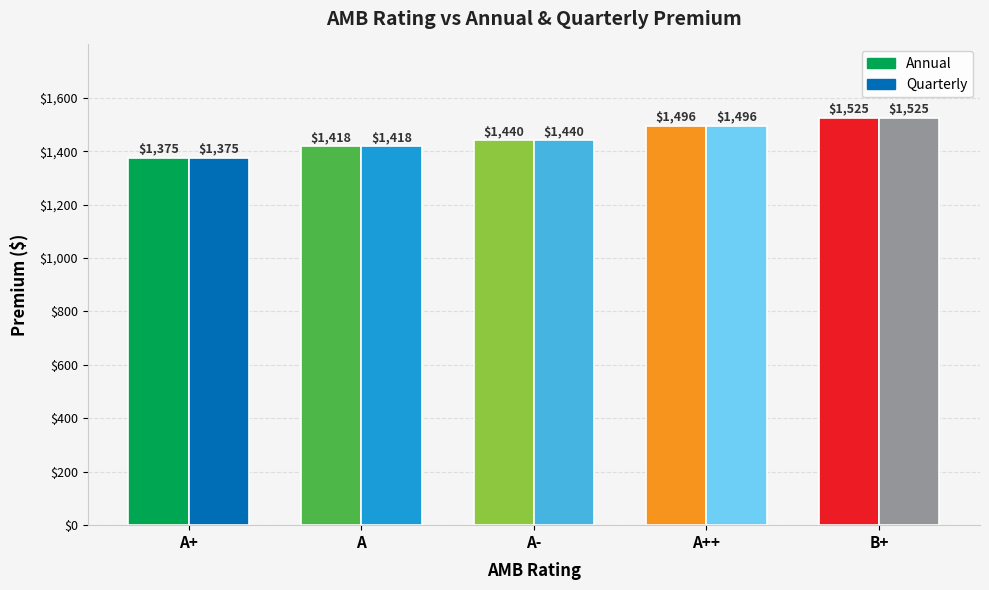

At how many categories does at least one series exceed 1421?

3